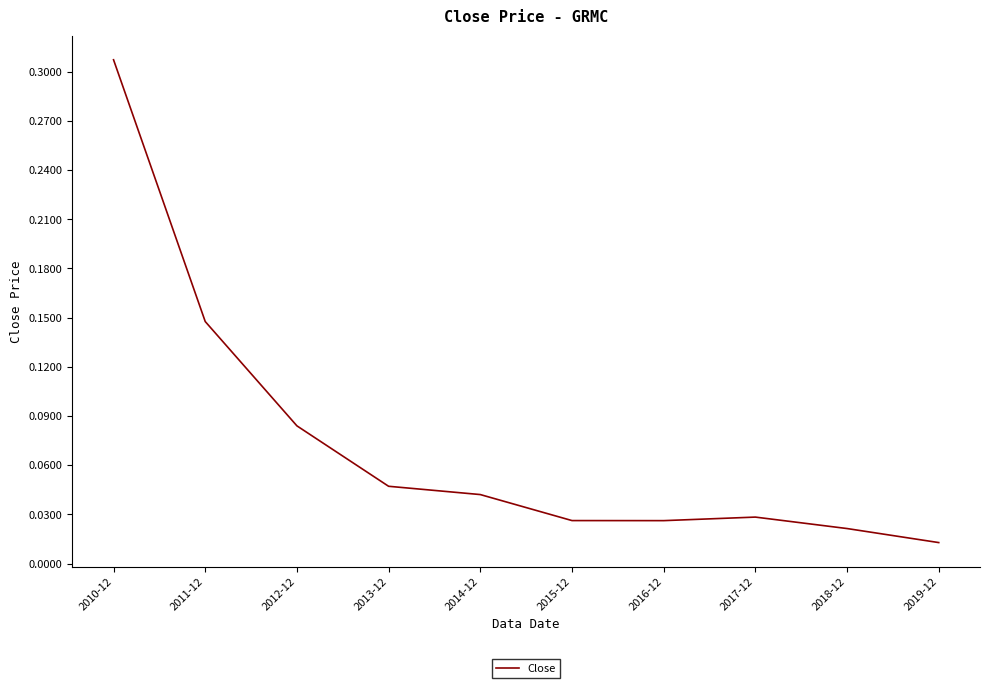

Which label corresponds to the largest value in the chart?

2010-12